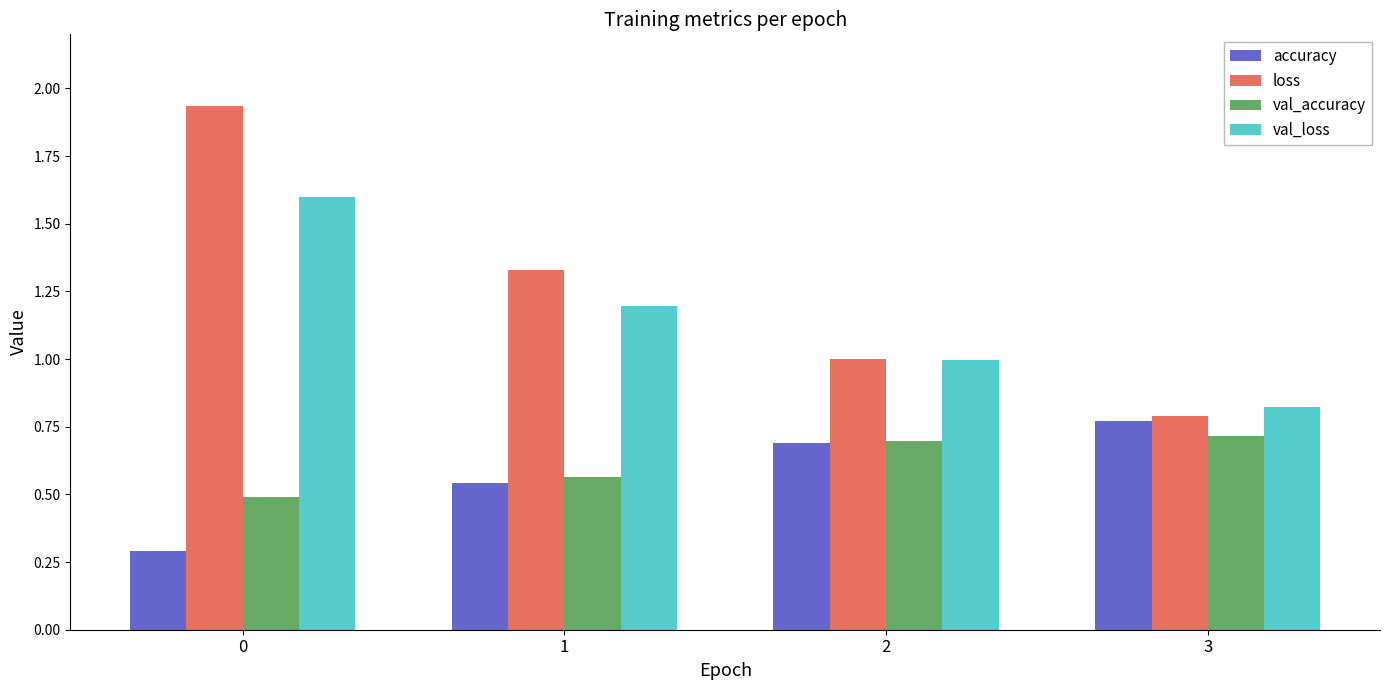

How many val_accuracy values are between 0 and 1?

4